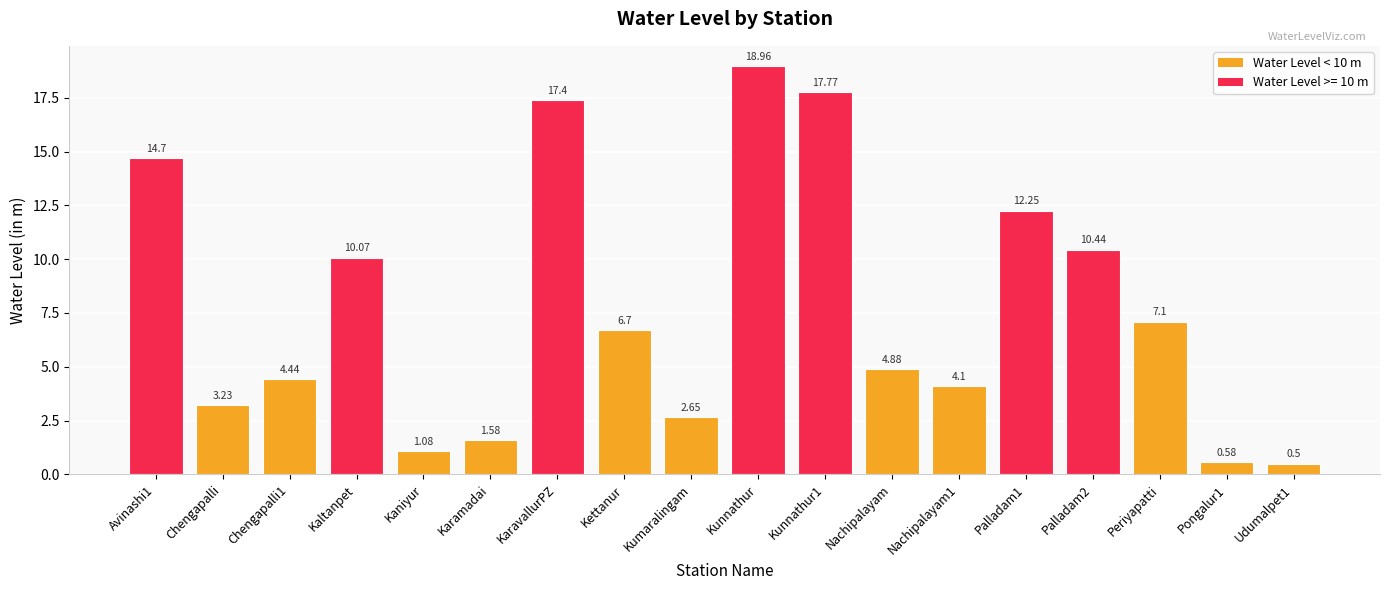

True or false: the data shows 19.0 at Kunnathur.

True